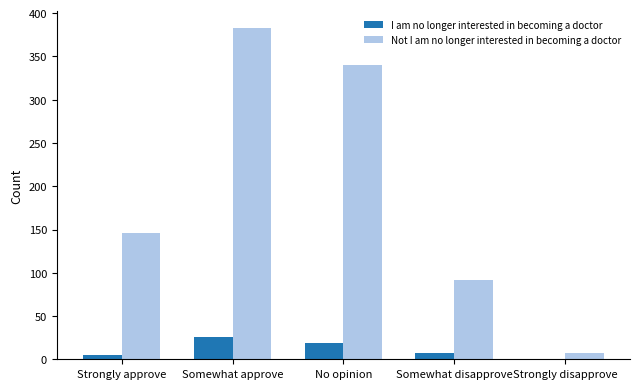

What is the sum of all Not I am no longer interested in becoming a doctor values?

968